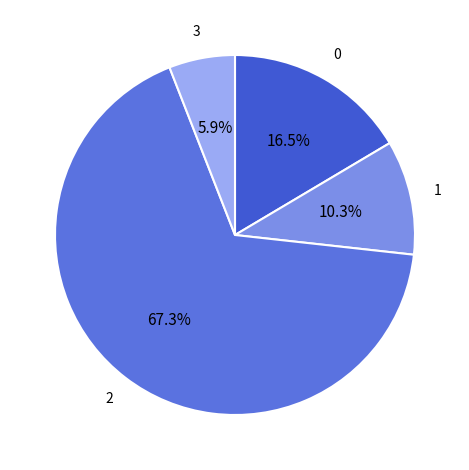

Count the number of slices in the pie.

4